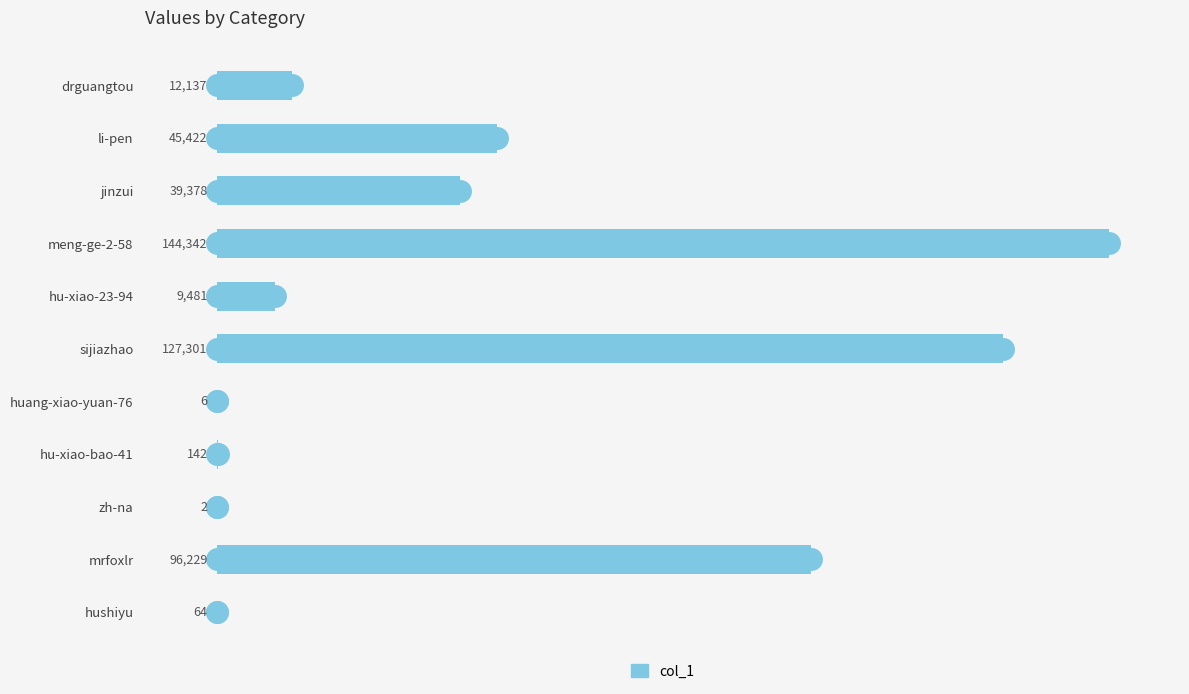

Count the number of categories in the chart.

11